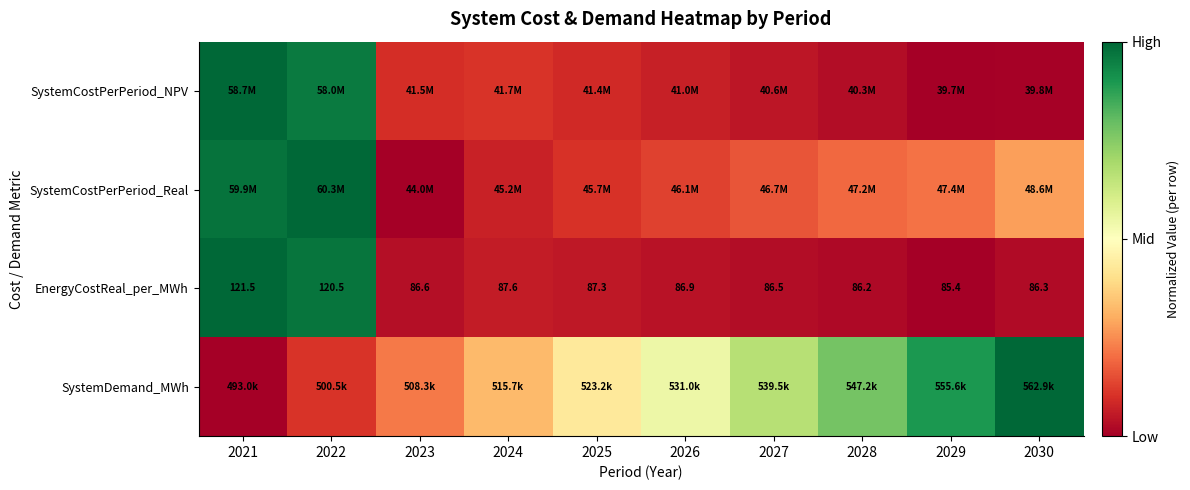

At which label does EnergyCostReal_per_MWh reach its minimum?

2029